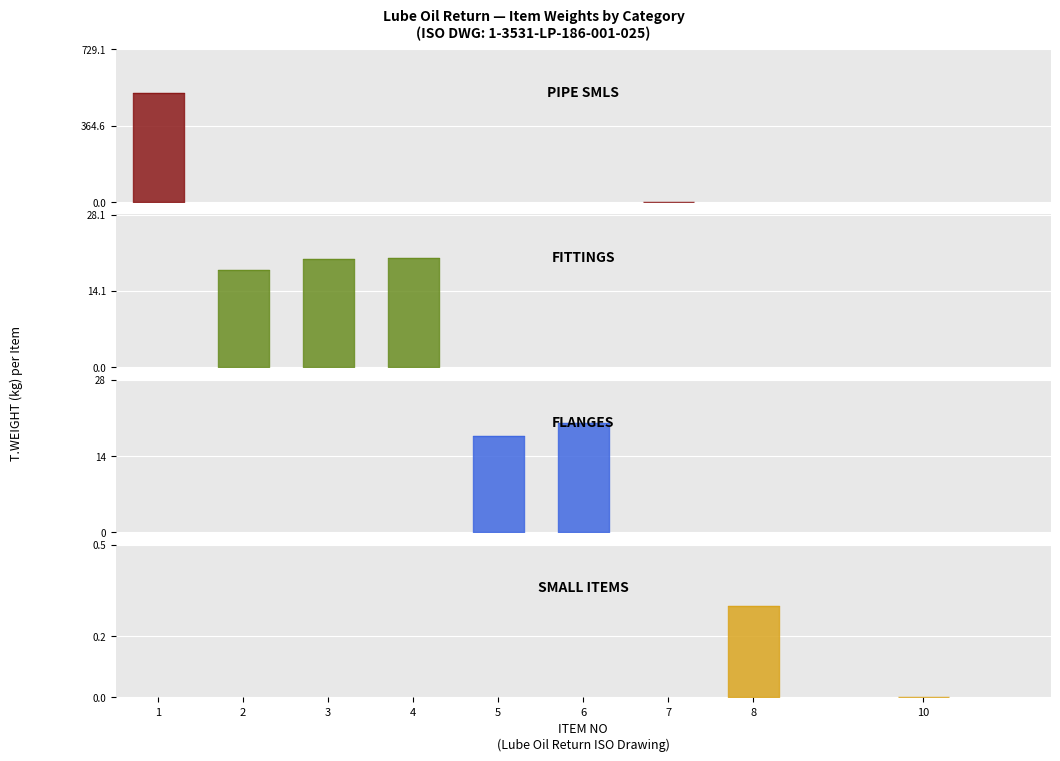

Which label corresponds to the largest value in the chart?

PIPE SMLS